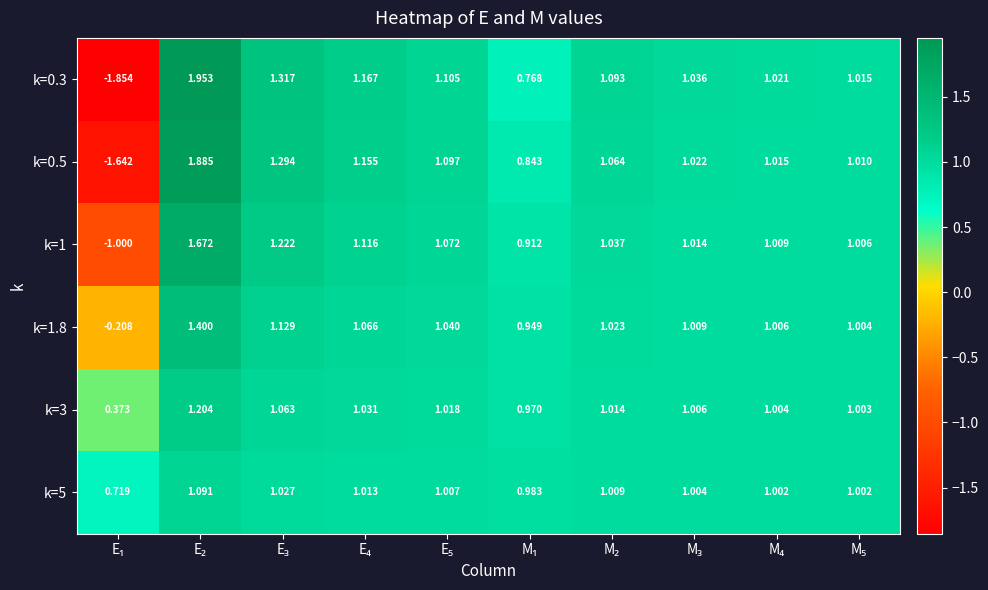

At how many categories does at least one series exceed -1?

10